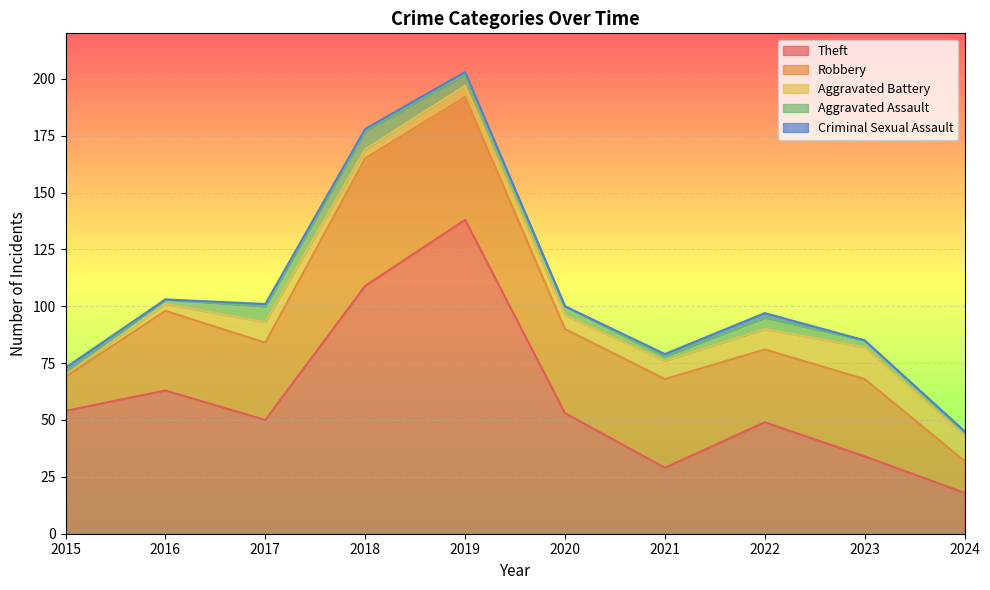

At which label does Robbery first exceed 35?

2018